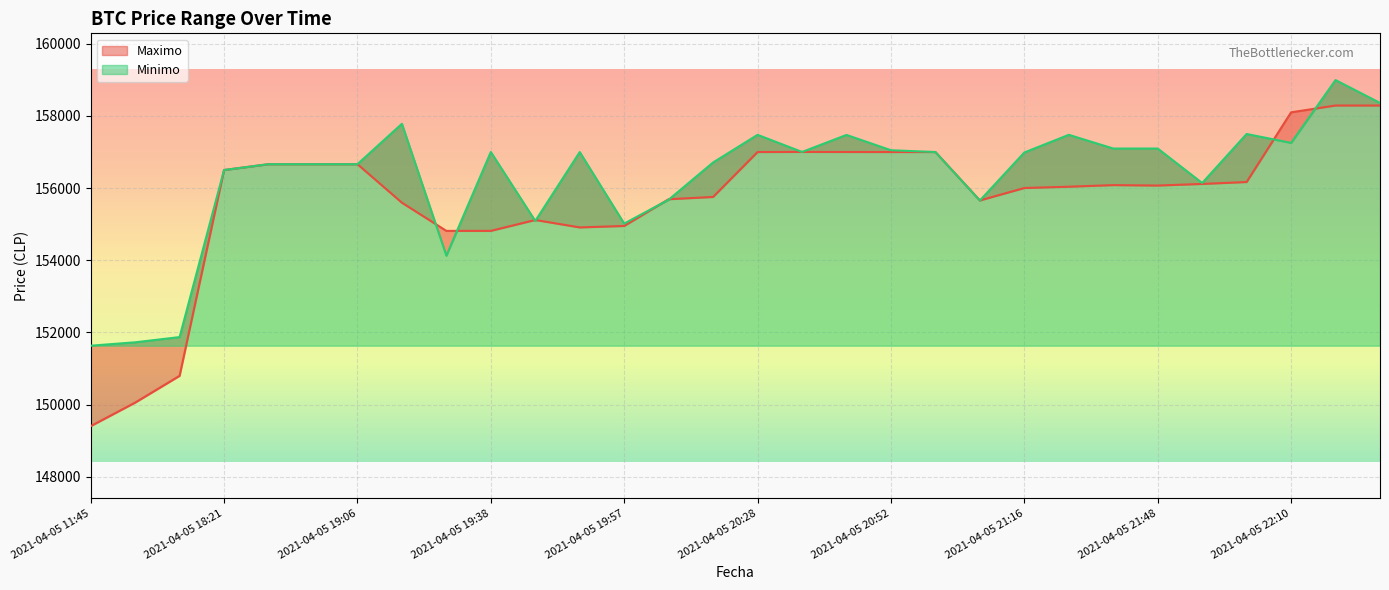

At which category does Minimo reach its first local valley?

2021-04-05 19:29